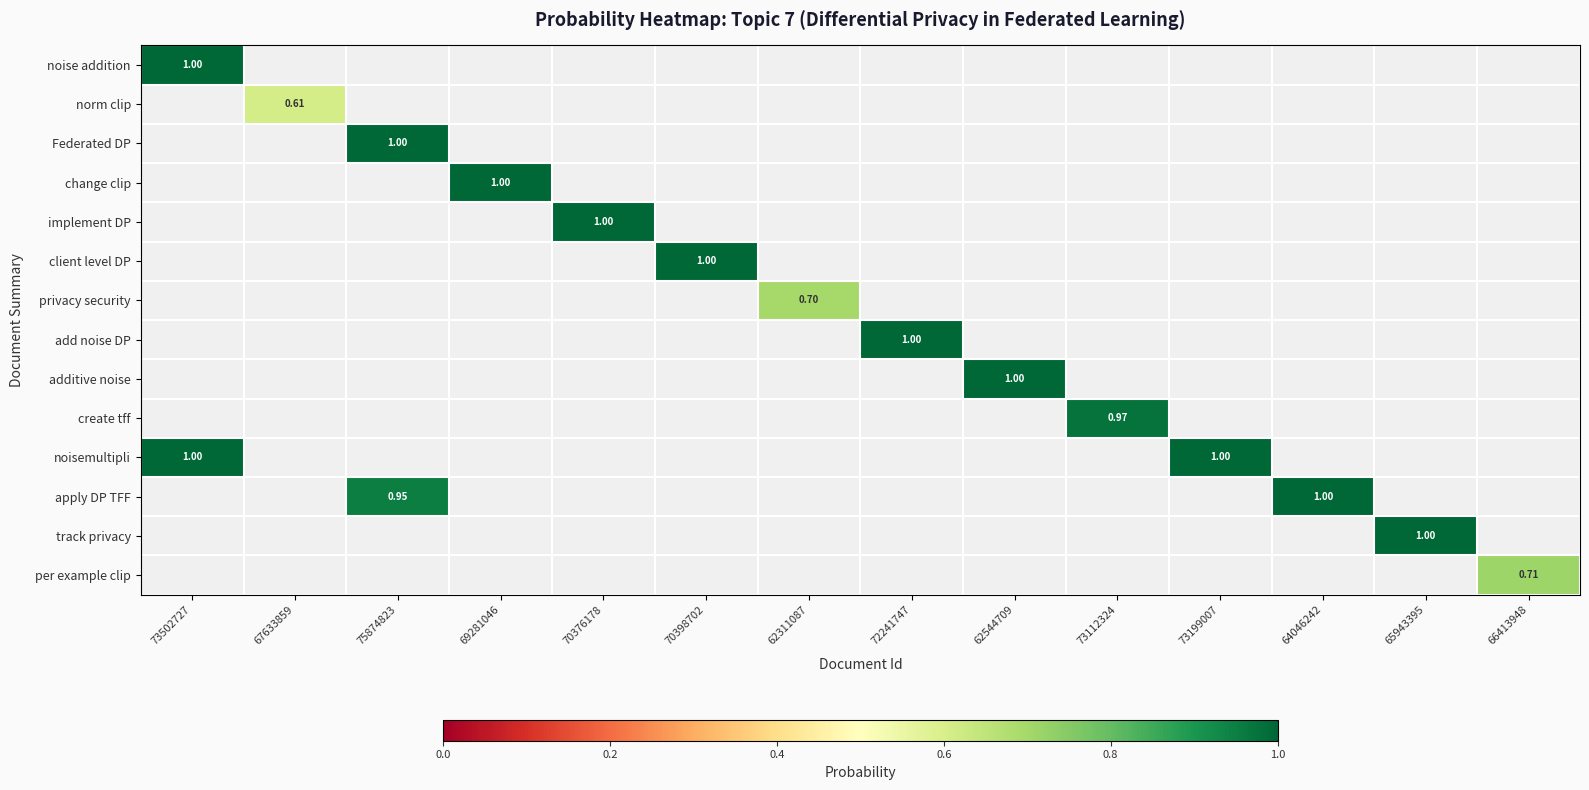

How many series are shown in this chart?

14